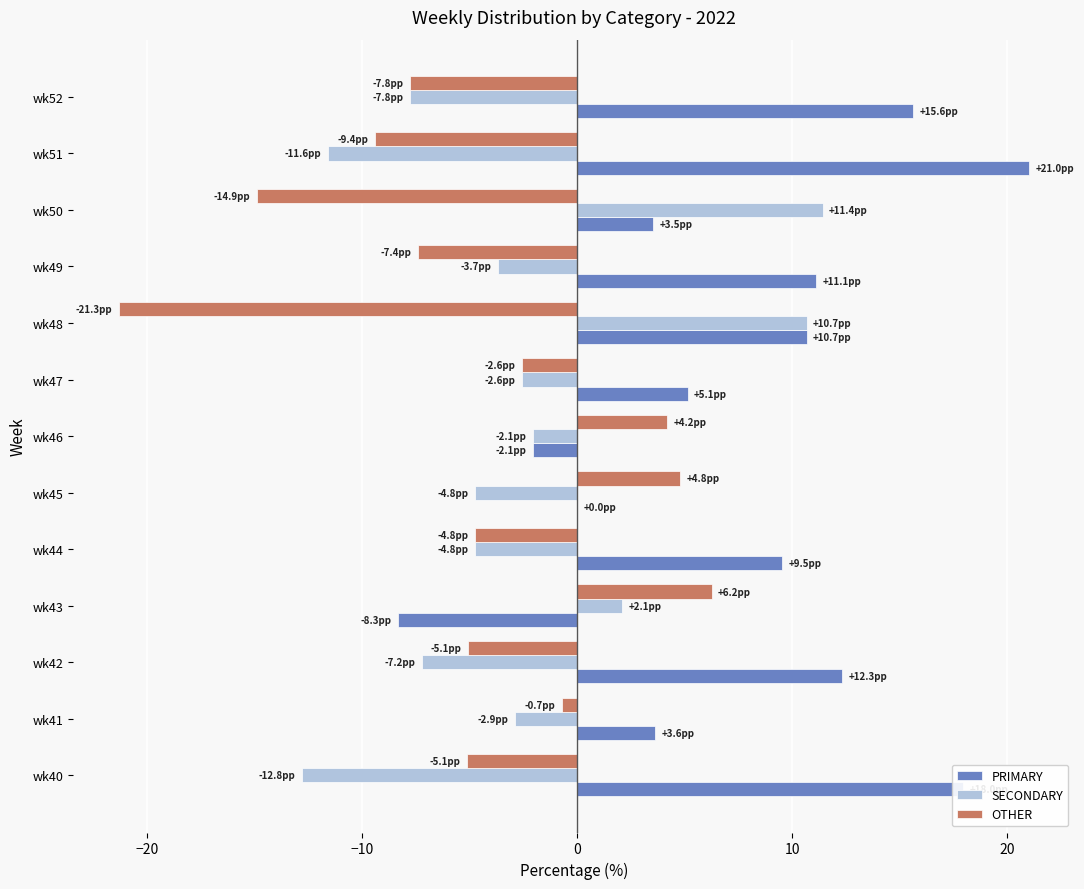

Count the number of categories in the chart.

13